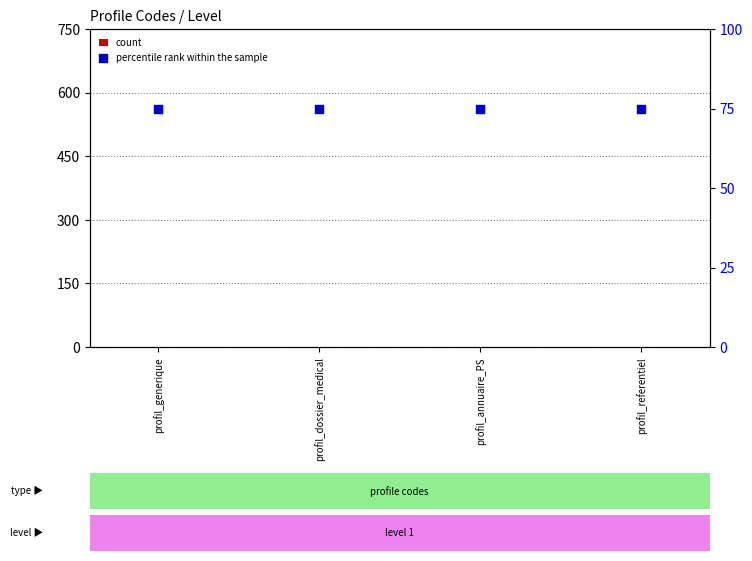

Which series contains the lowest Y value?

count